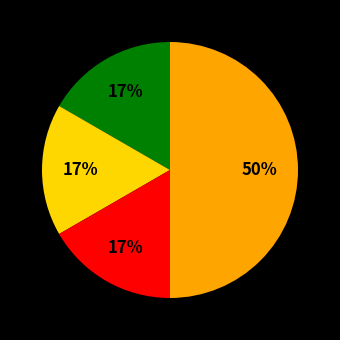

To the nearest percent, what is the average slice percentage?

25%